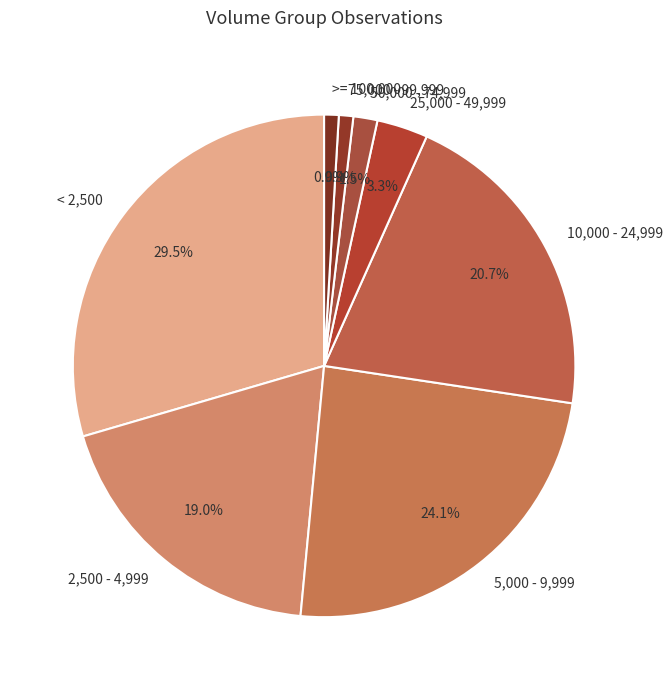

Combined, what portion of the pie is 5,000 - 9,999 and 2,500 - 4,999?

43.1%